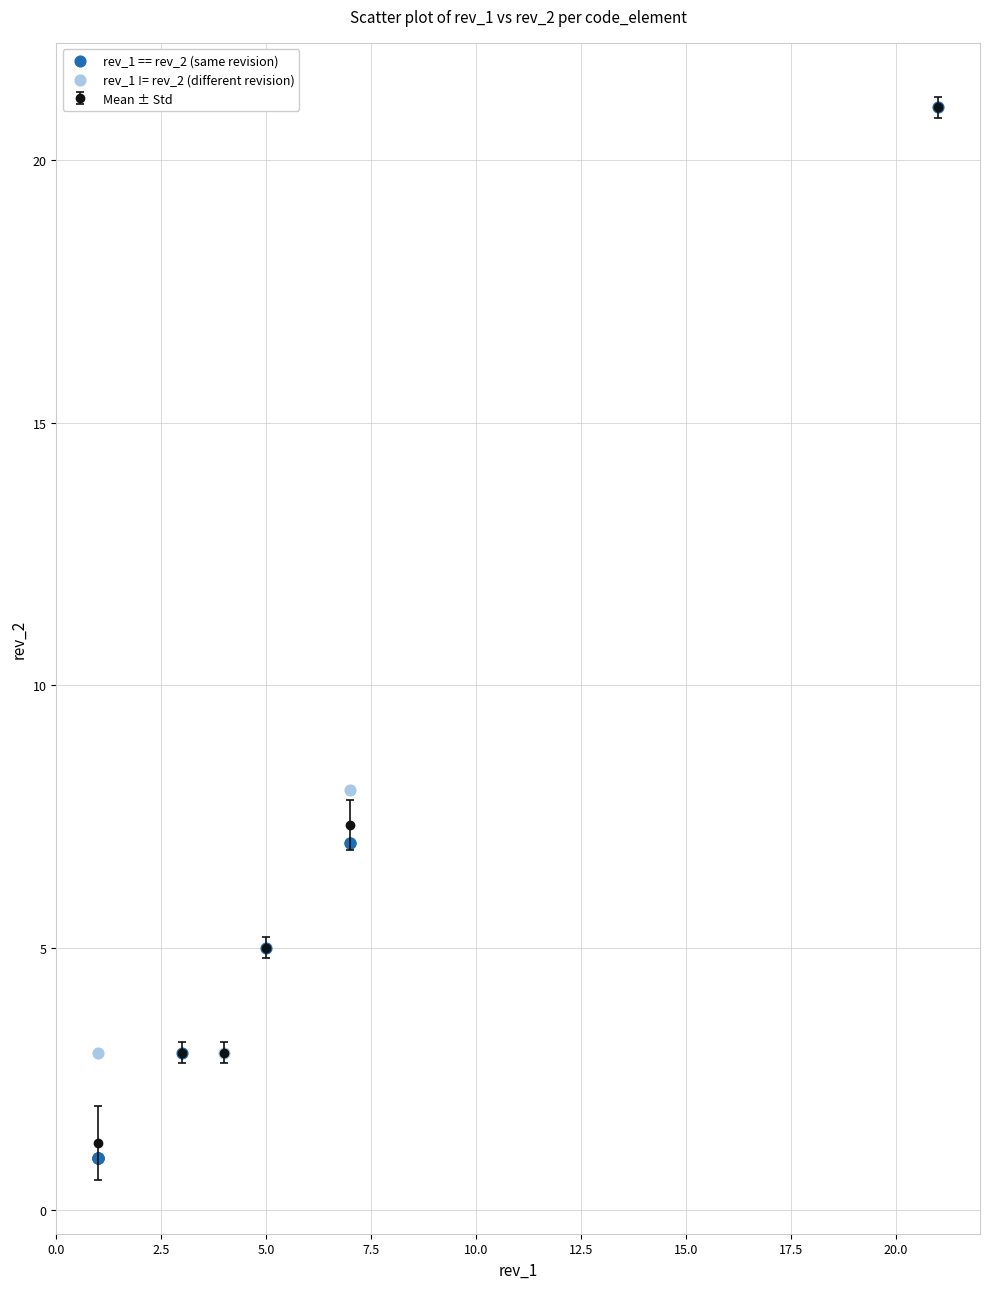

Which series reaches the minimum Y coordinate?

rev_1 == rev_2 (same revision)